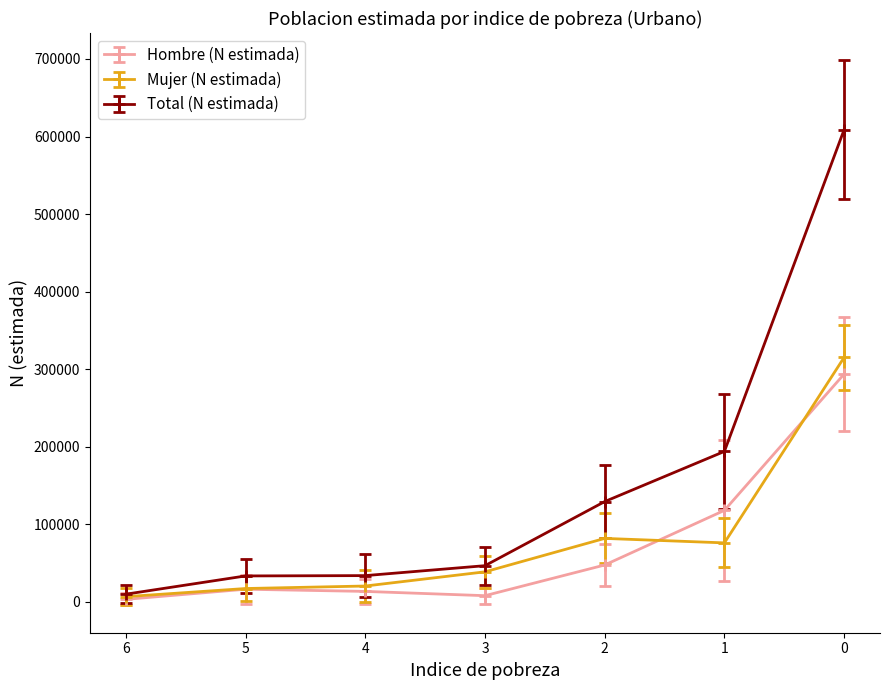

Is it true that Total (N estimada) equals 608728 at 0?

True